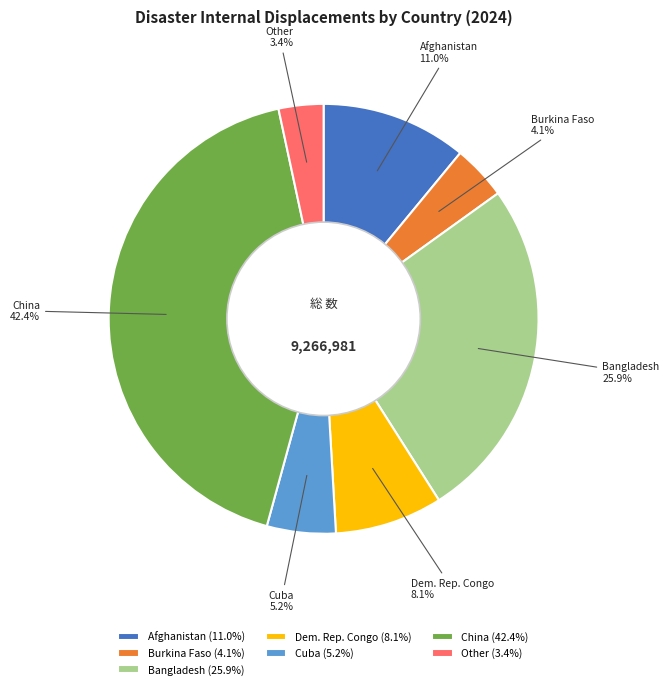

Which has a higher value, Other or Cuba?

Cuba